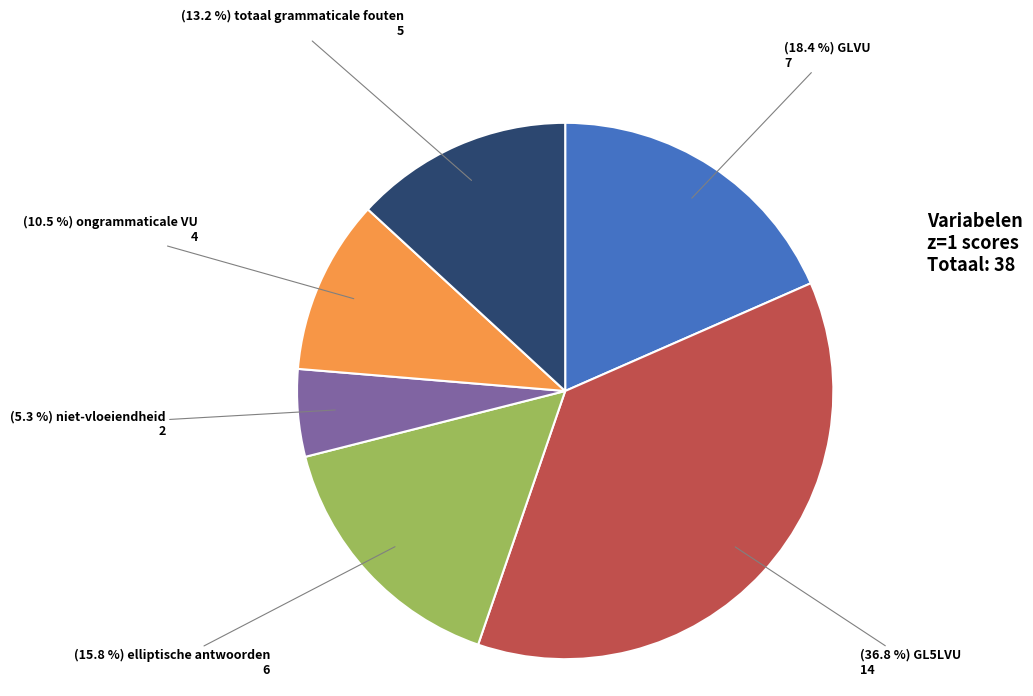

Is there a majority slice in this chart?

No